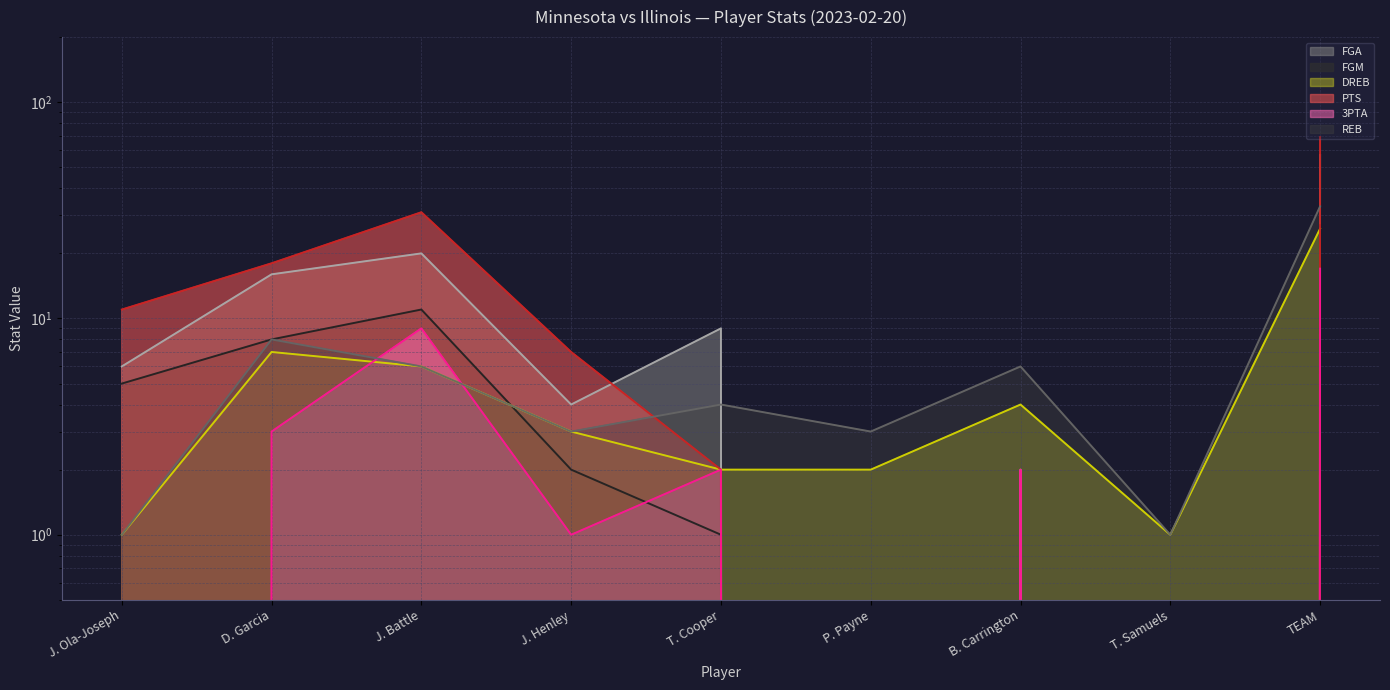

What position from the right is D. Garcia?

8